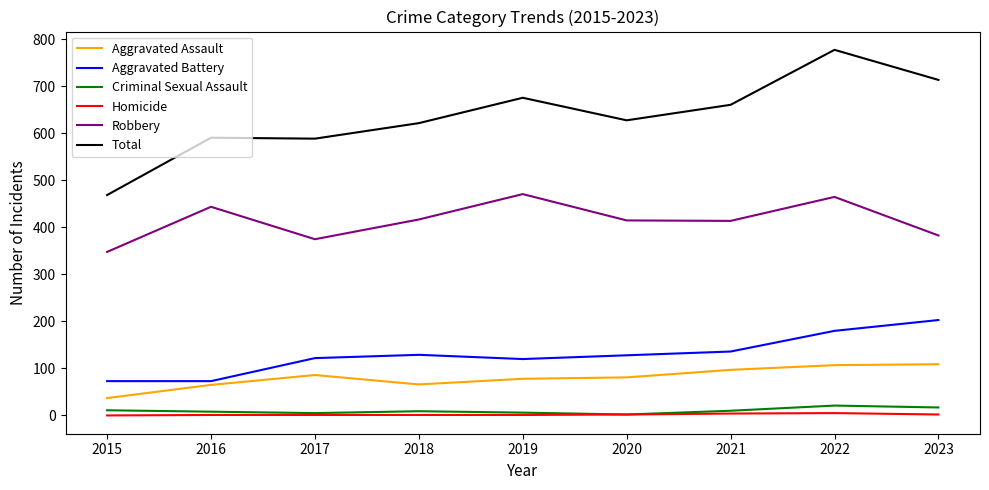

Which series has the largest range (max minus min)?

Total